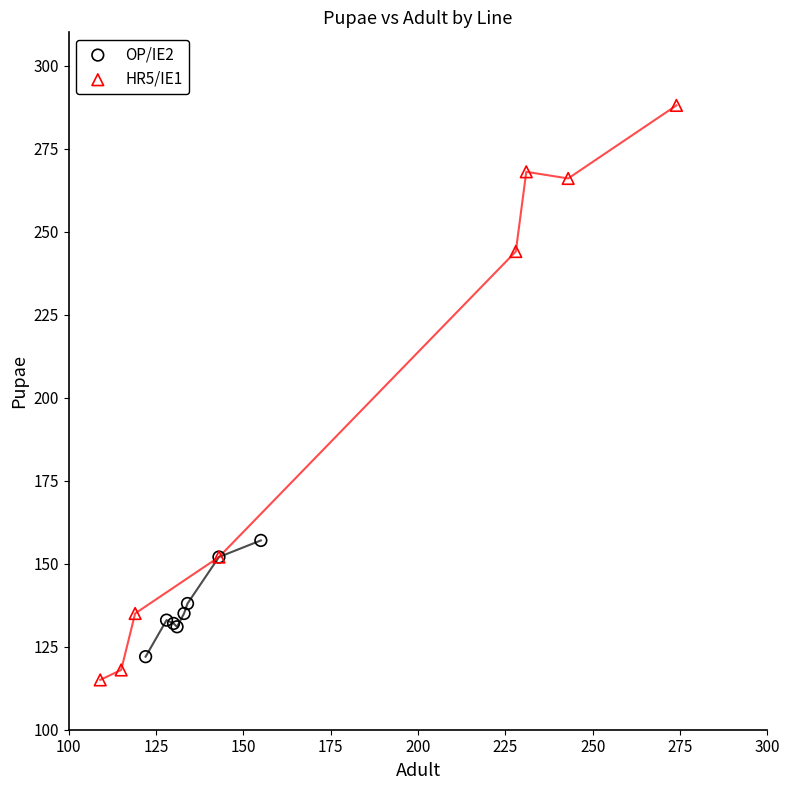

Which series contains the lowest Y value?

HR5/IE1